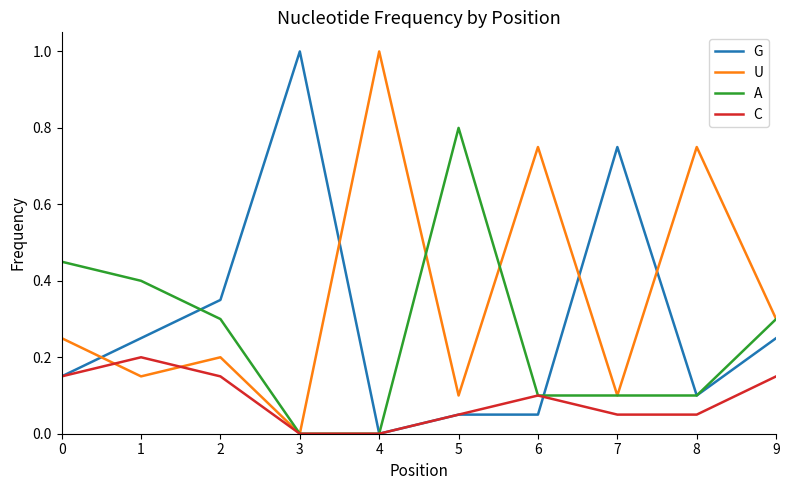

How many categories are shown in the chart?

10